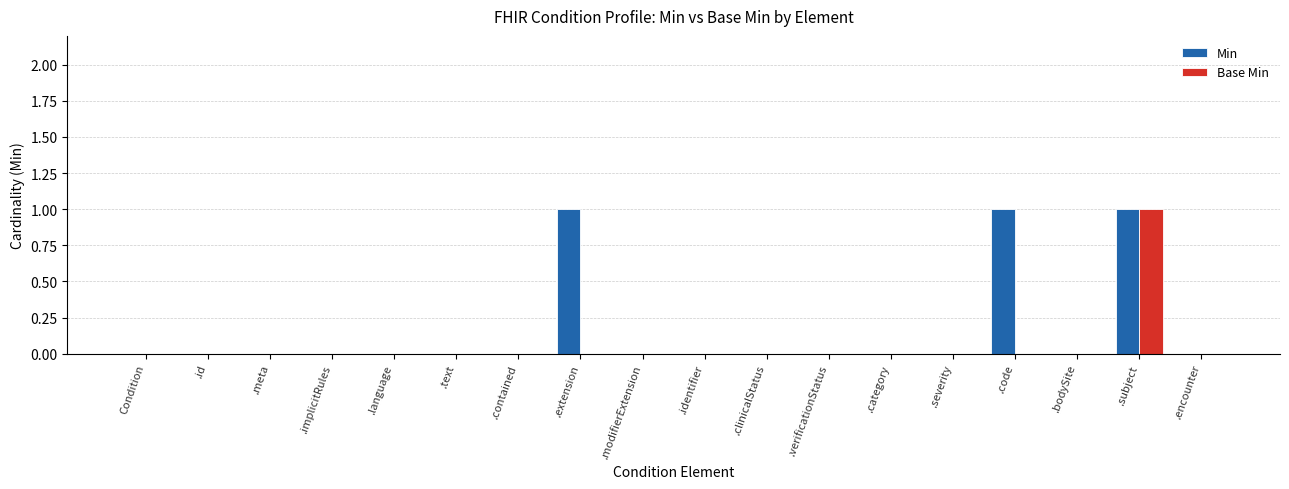

The value of Min at .encounter is 0. True or false?

True